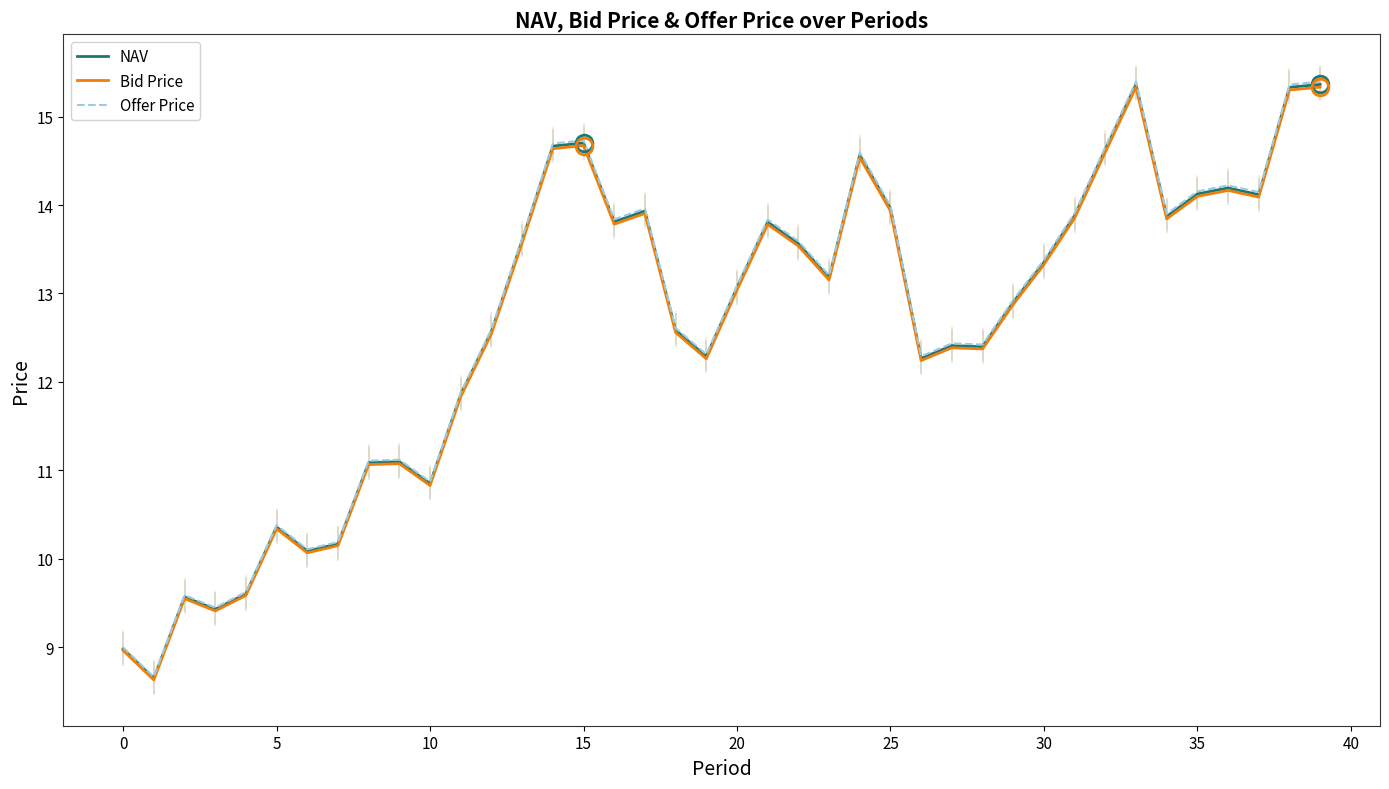

What is the greatest value displayed?

15.4